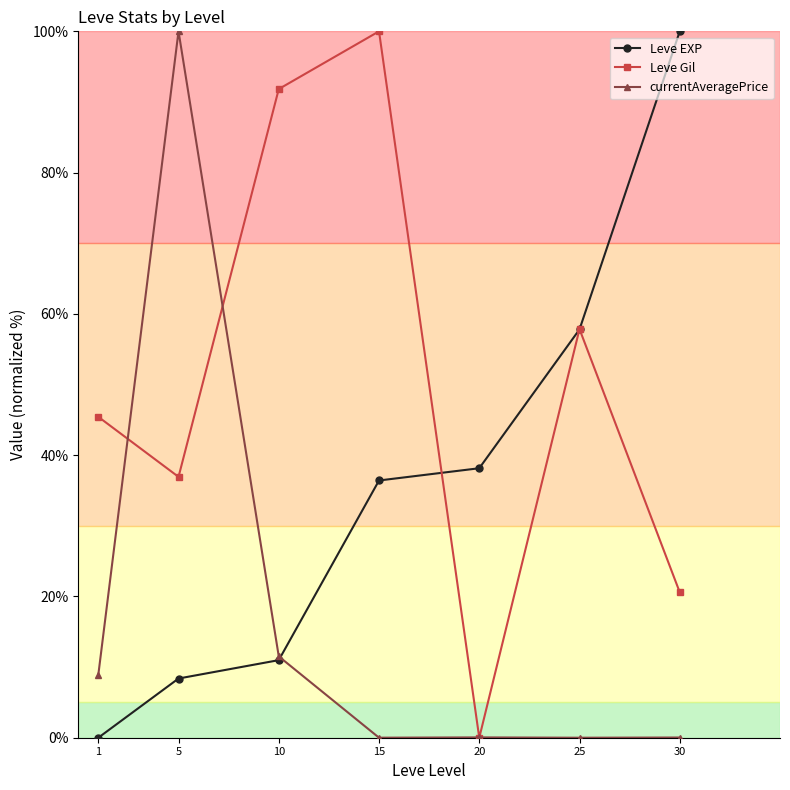

List the series in order of their overall mean, highest first.

Leve Gil, Leve EXP, currentAveragePrice